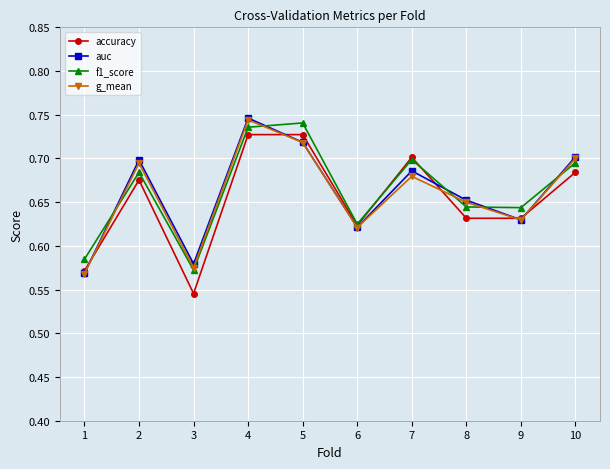

Which label corresponds to the smallest value in the chart?

3